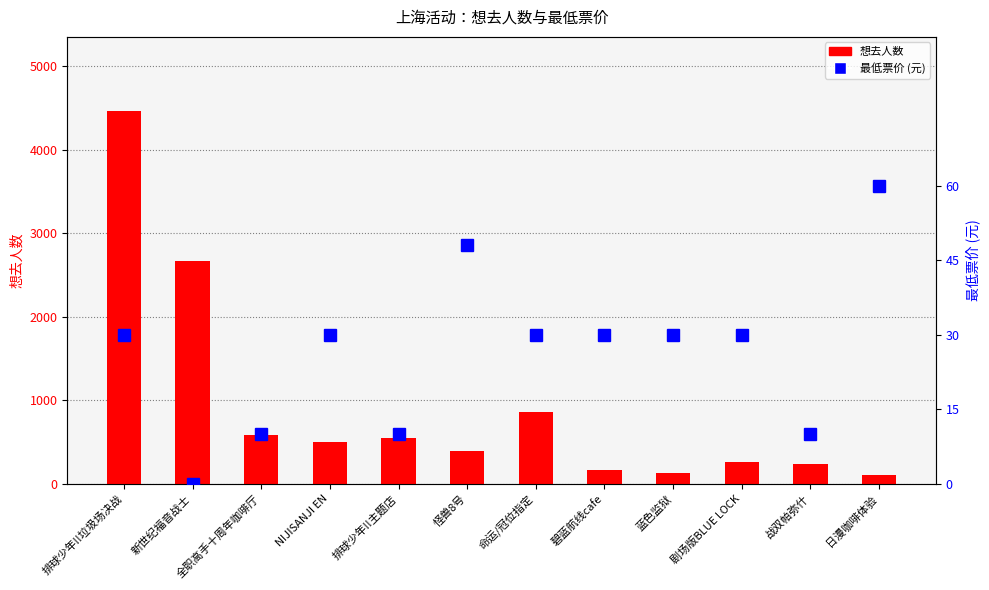

What is the value of the 想去人数 bar at the 6th from the left?

392